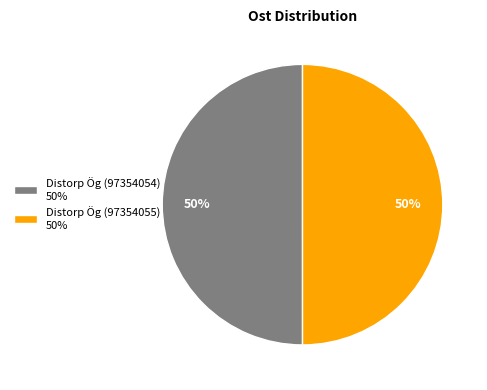

To the nearest percent, what is the average slice percentage?

50%